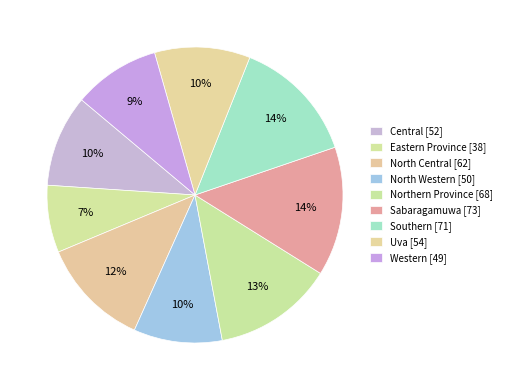

To the nearest percent, what percentage of the pie is Central?

10%